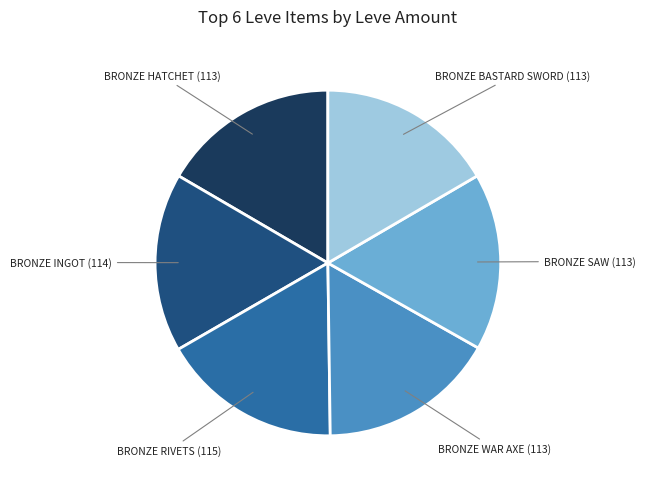

Does any single category account for the majority?

No